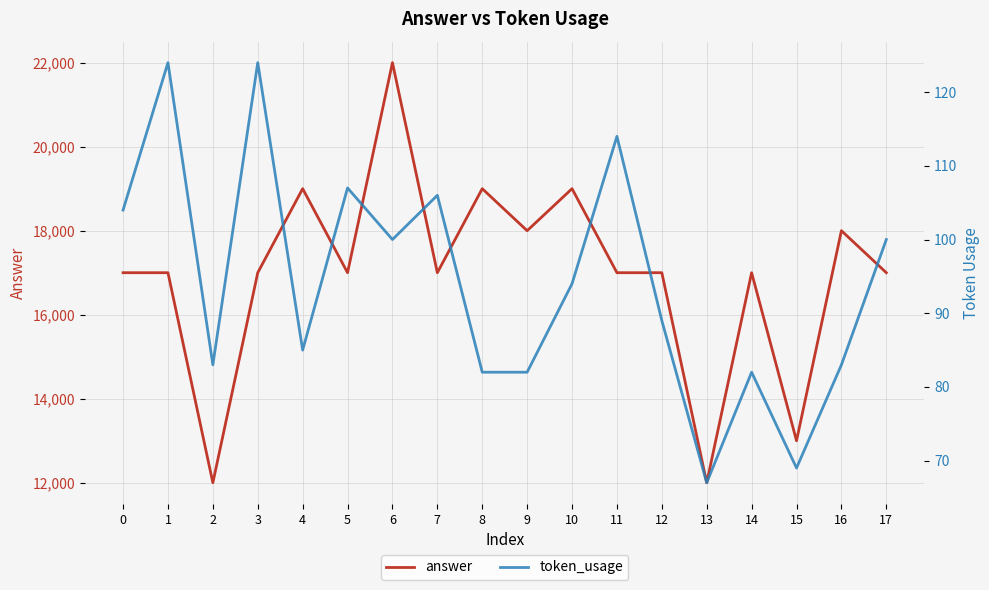

Rank the categories by answer value from highest to lowest.

6, 4, 8, 10, 9, 16, 0, 1, 3, 5, 7, 11, 12, 14, 17, 15, 2, 13